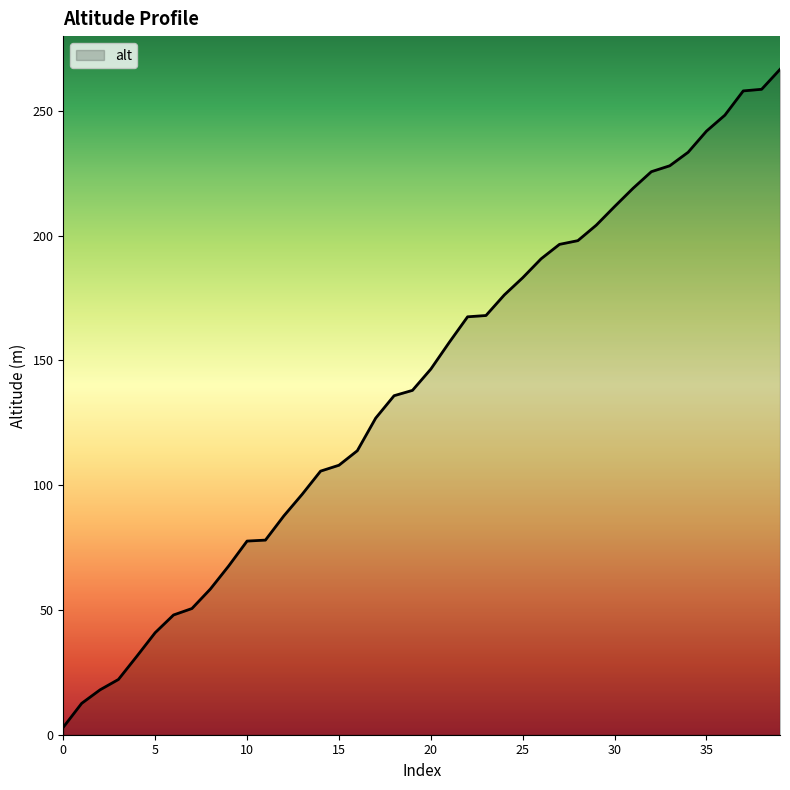

What is the greatest value displayed?

266.6